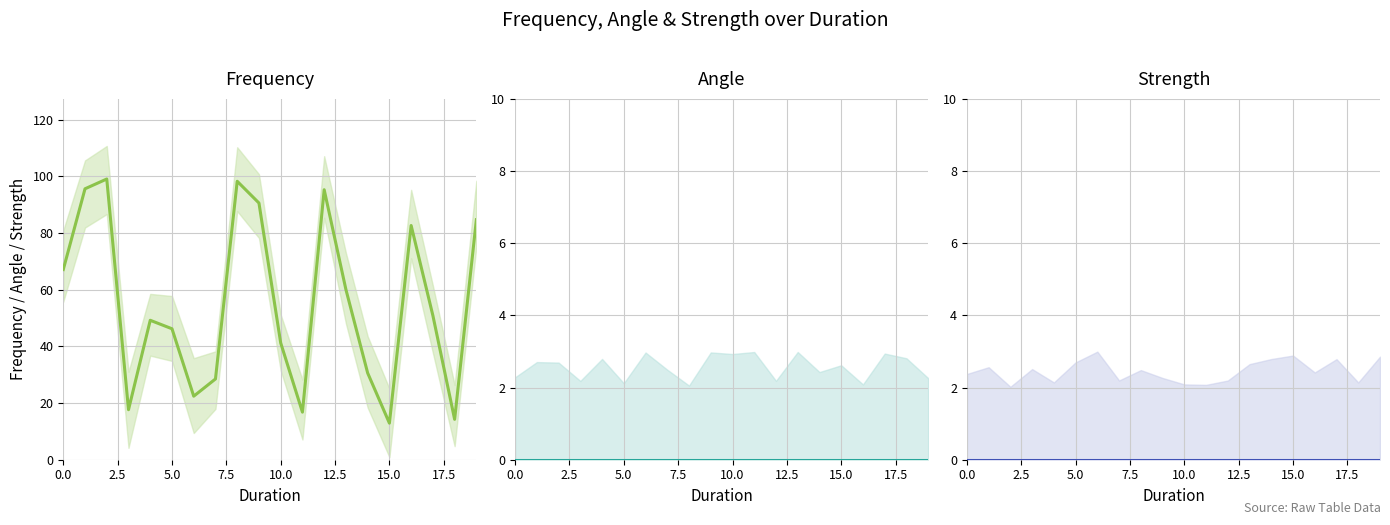

True or false: Frequency and Angle intersect in this chart.

False